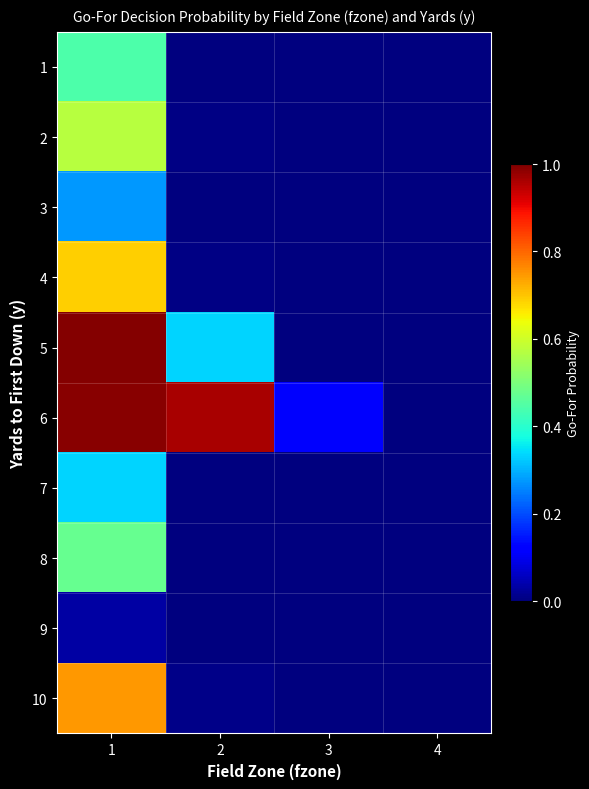

Rank the series by their maximum value, from lowest to highest.

9, 3, 7, 1, 8, 2, 4, 10, 6, 5